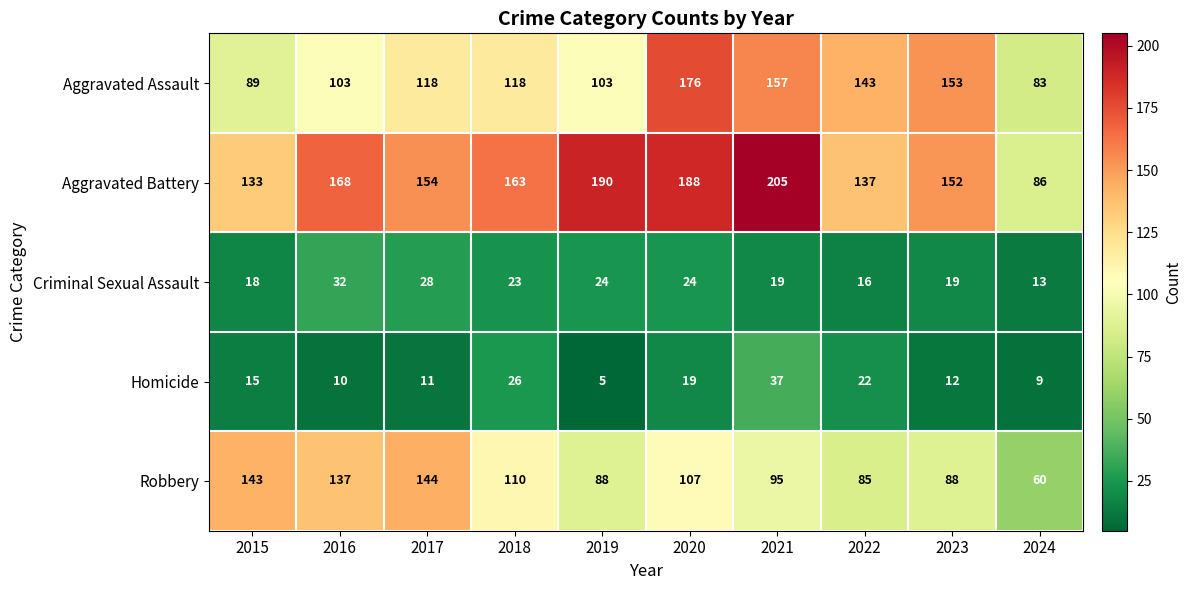

What is the difference between the Aggravated Assault values at 2018 and 2024?

35